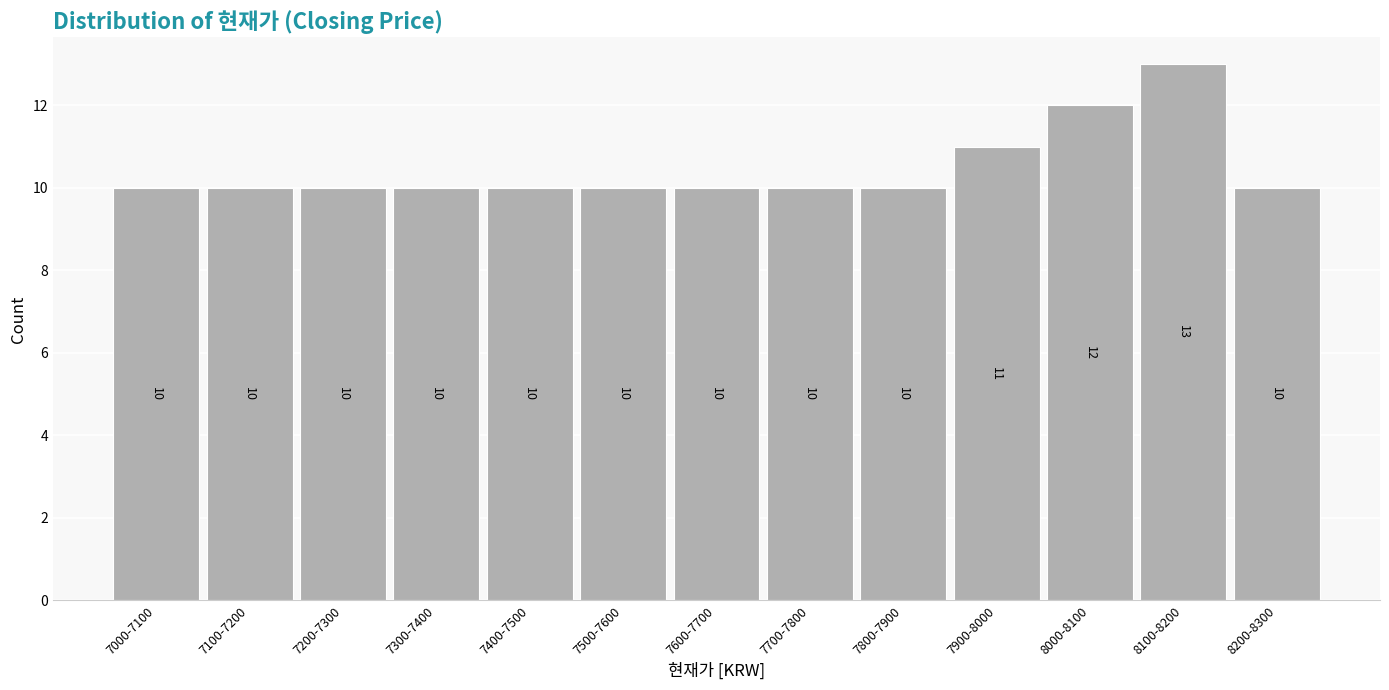

Reading left to right, what are all the values shown in this chart?

10	10	10	10	10	10	10	10	10	11	12	13	10